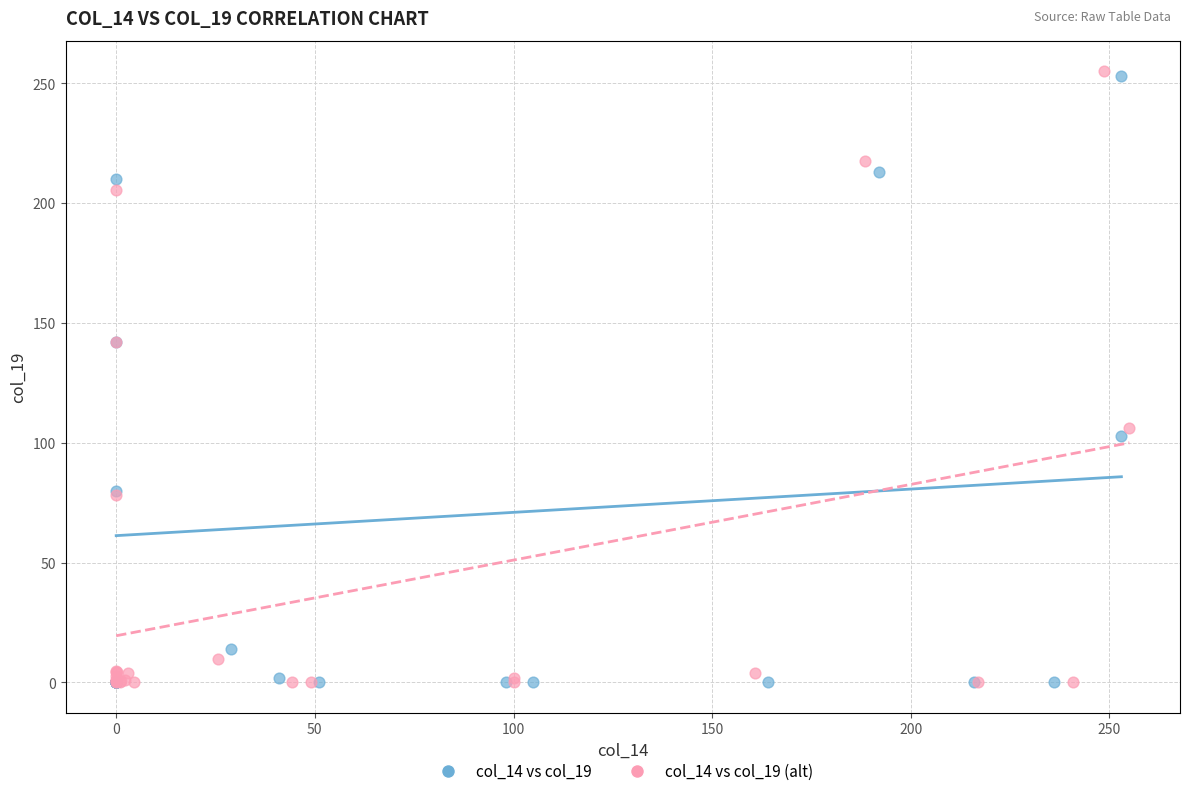

Which series has the largest Y range (max minus min)?

col_14 vs col_19 (alt)